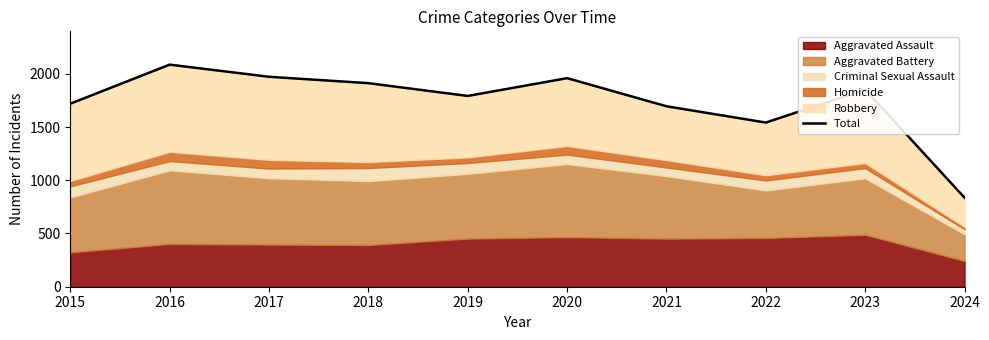

What is the change in value from 2015 to 2016?

+367